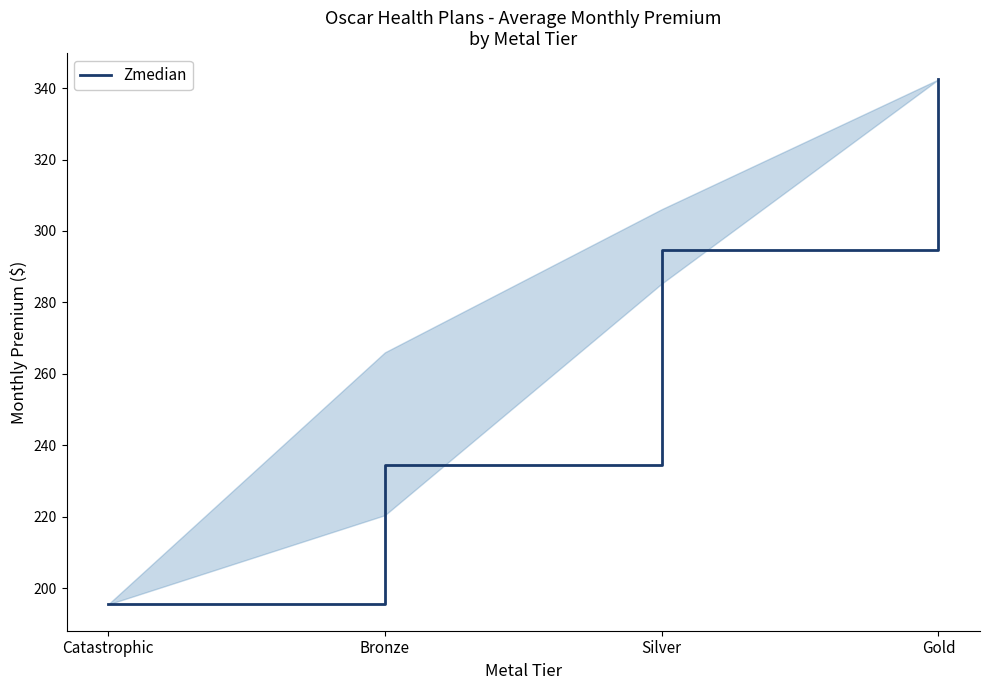

What is the sum of all values?

1066.8